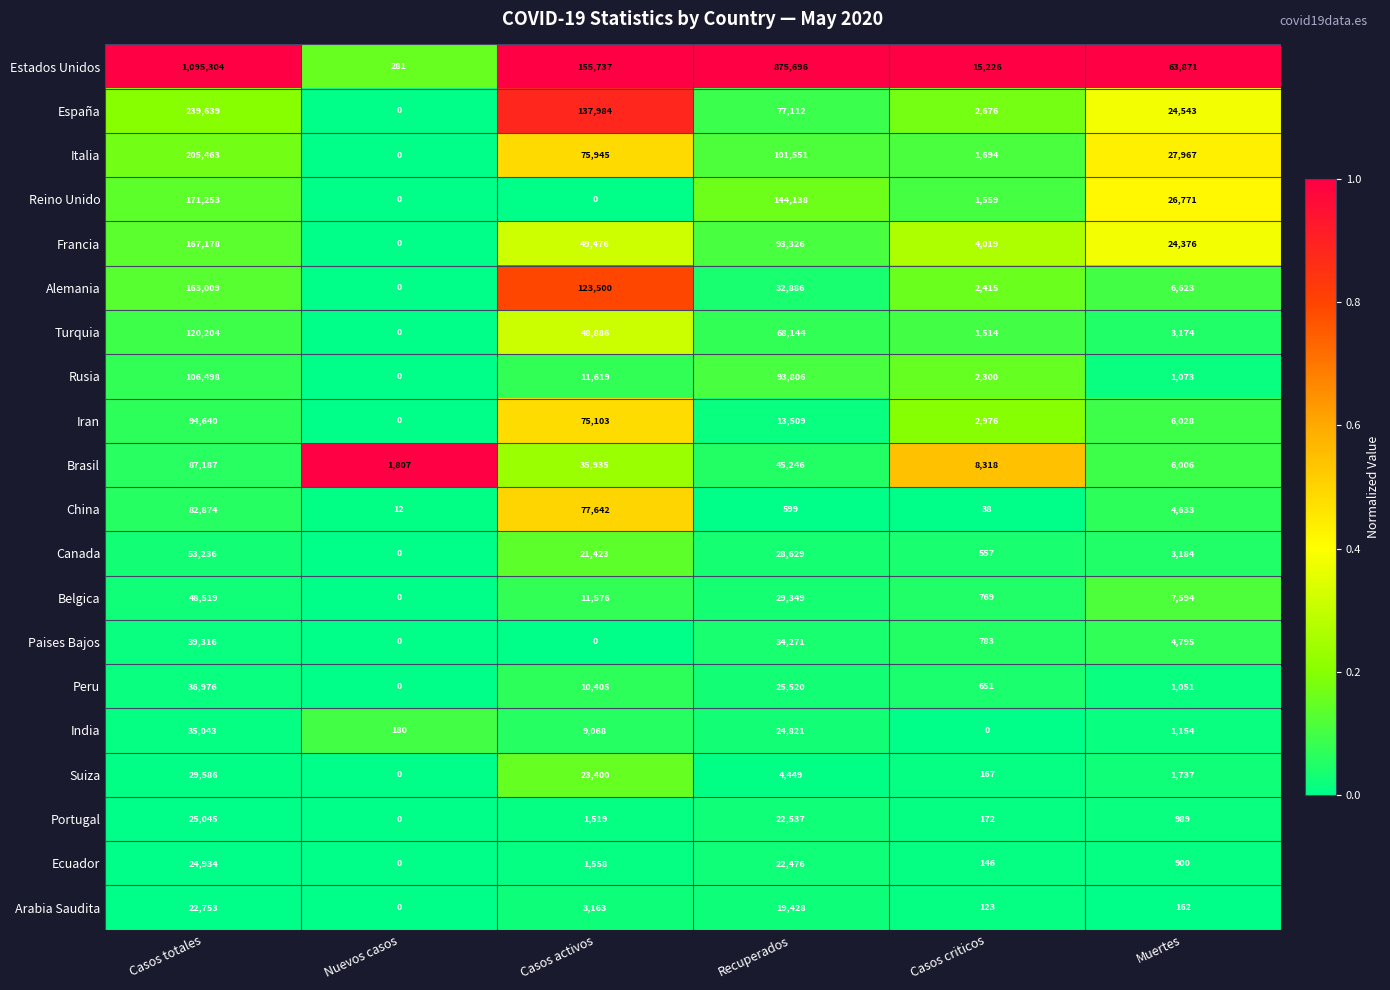

What is the greatest value displayed?

1095304